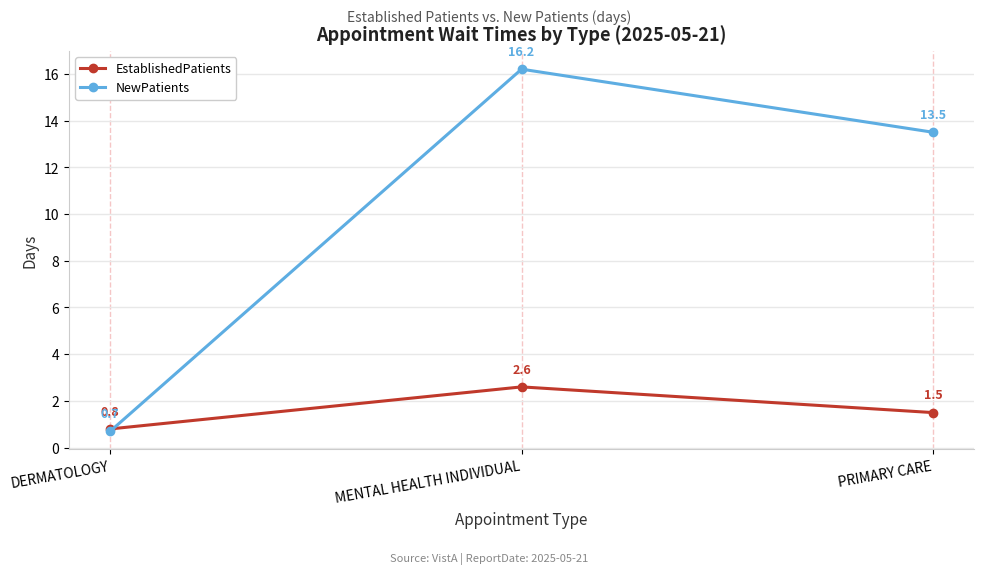

What is the sum of the EstablishedPatients values at MENTAL HEALTH INDIVIDUAL and DERMATOLOGY?

3.4